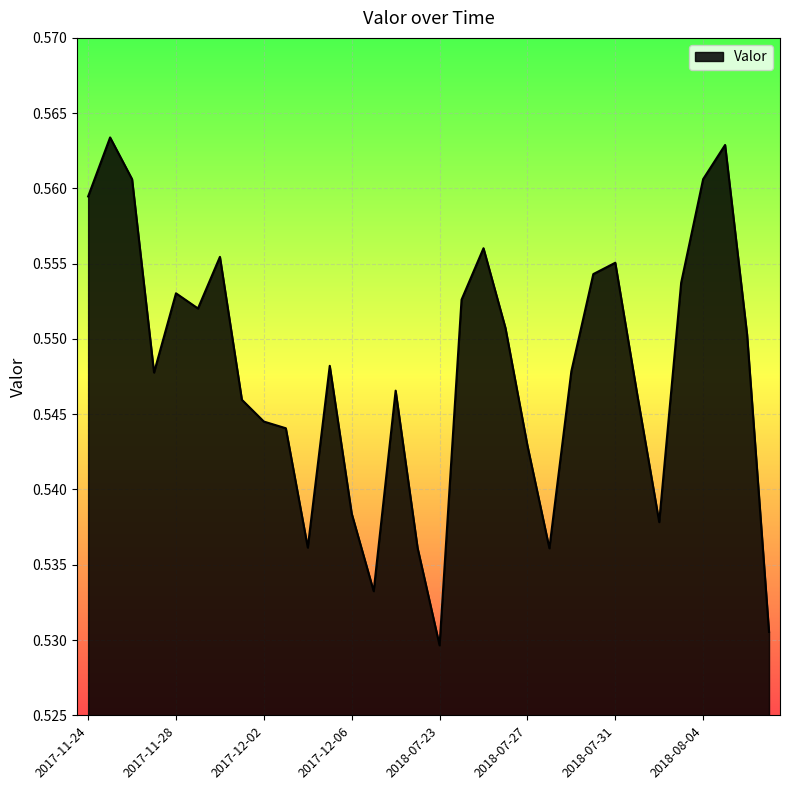

List the labels in order of value, smallest first.

2018-07-23, 2018-10-25, 2017-12-07, 2018-07-28, 2018-07-19, 2017-12-04, 2018-08-02, 2017-12-06, 2018-07-27, 2017-12-03, 2017-12-02, 2017-12-01, 2018-08-01, 2018-07-18, 2017-11-27, 2018-07-29, 2017-12-05, 2018-08-06, 2018-07-26, 2017-11-29, 2018-07-24, 2017-11-28, 2018-08-03, 2018-07-30, 2018-07-31, 2017-11-30, 2018-07-25, 2017-11-24, 2017-11-26, 2018-08-04, 2018-08-05, 2017-11-25